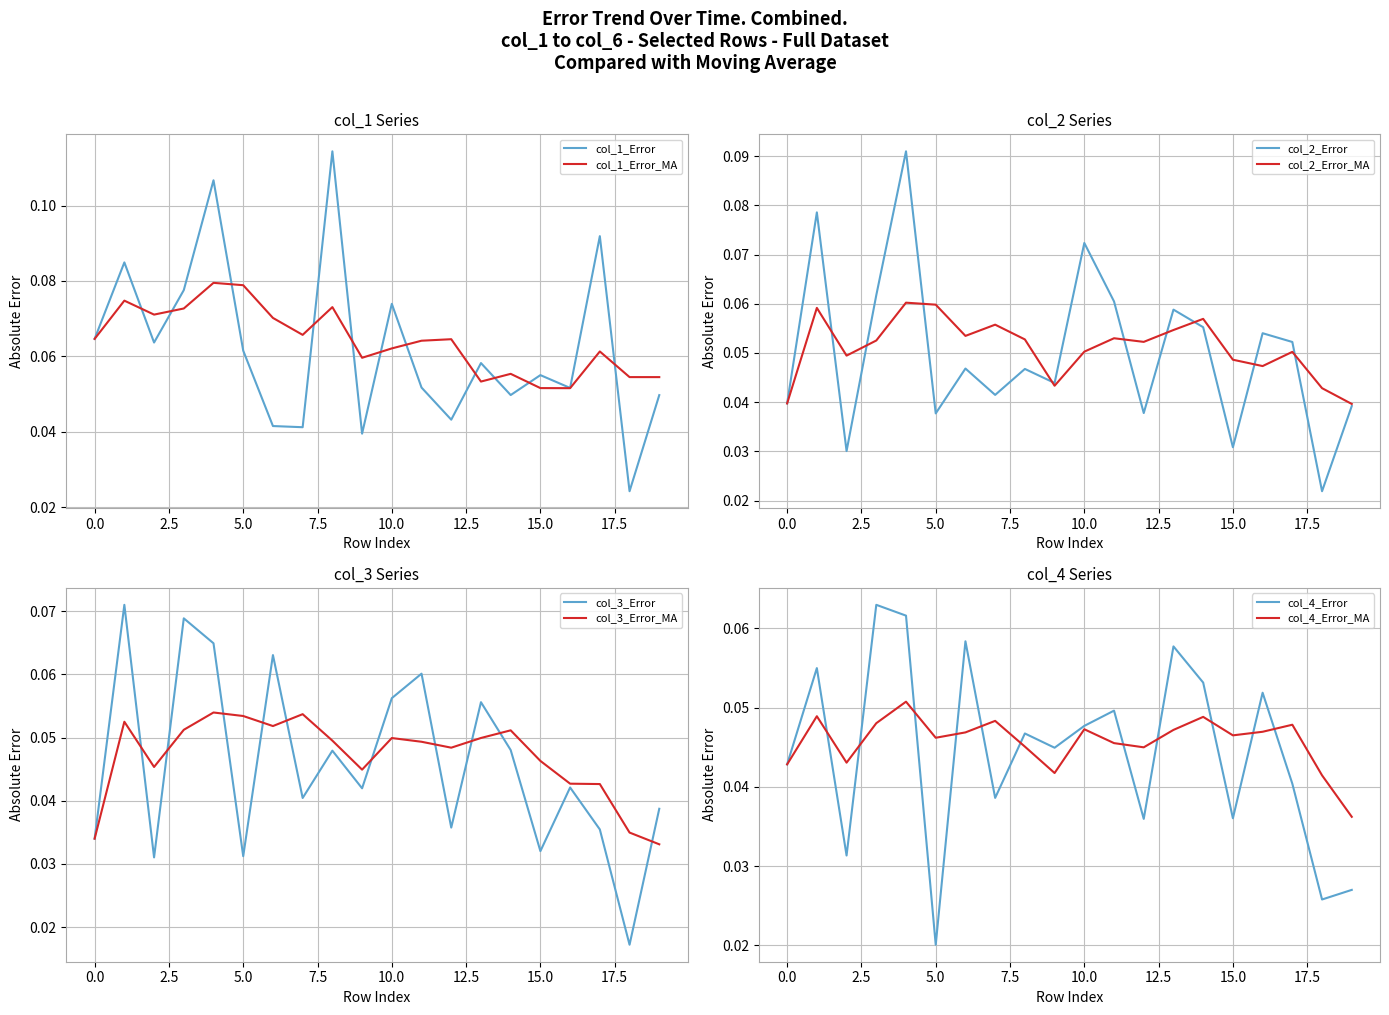

List the series in order of their peak value, highest first.

col_1, col_2, col_3, col_4